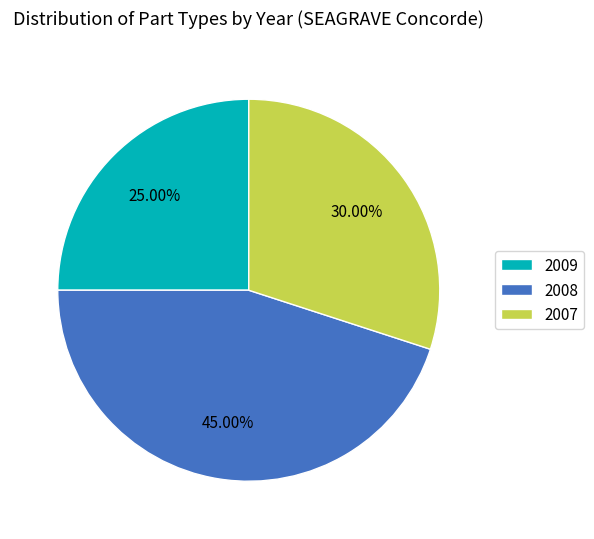

How many slices are in this pie chart?

3